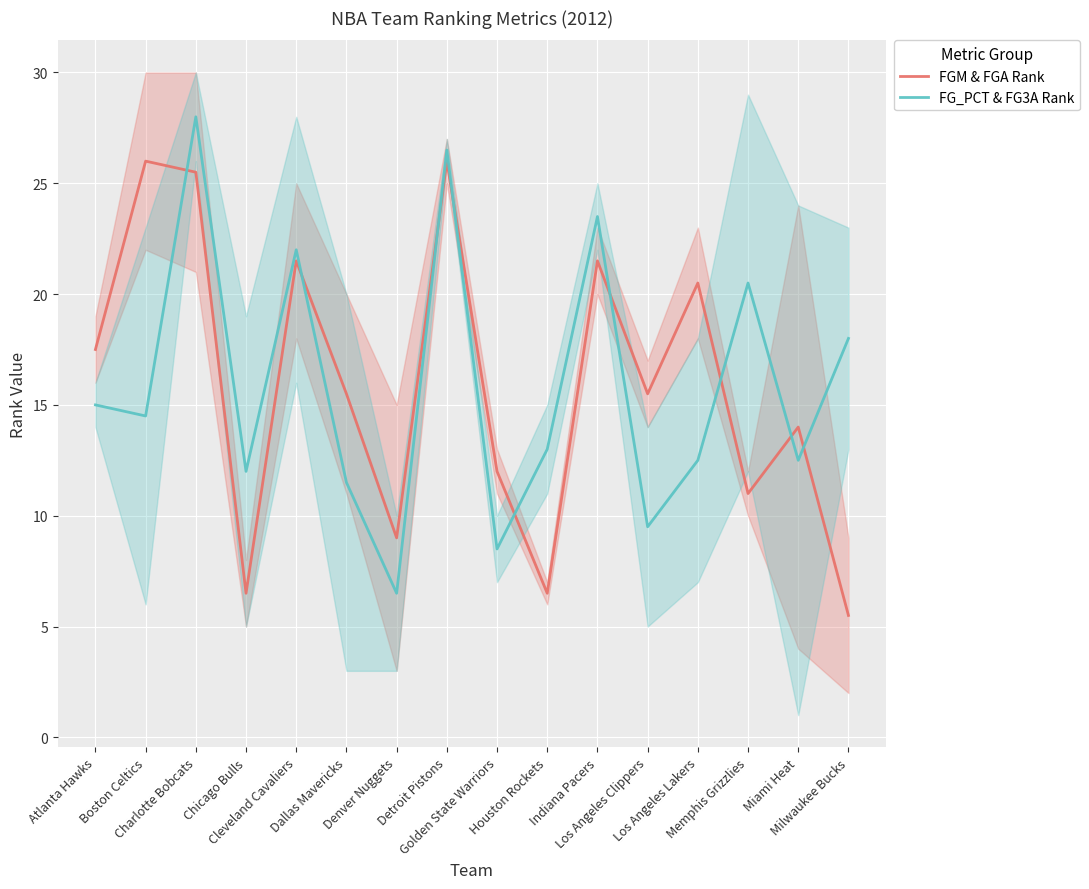

What is the spread (max minus min) of values at Dallas Mavericks?

4.0